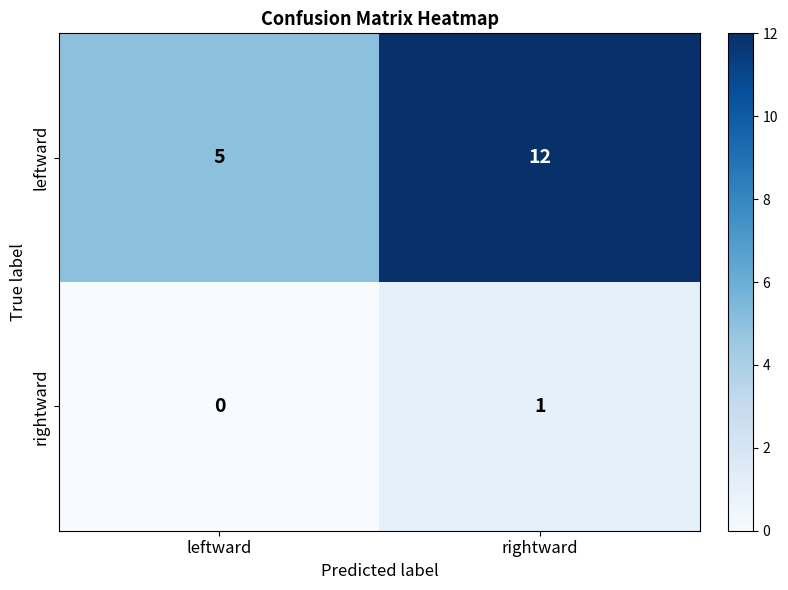

Count the number of data series in this chart.

2